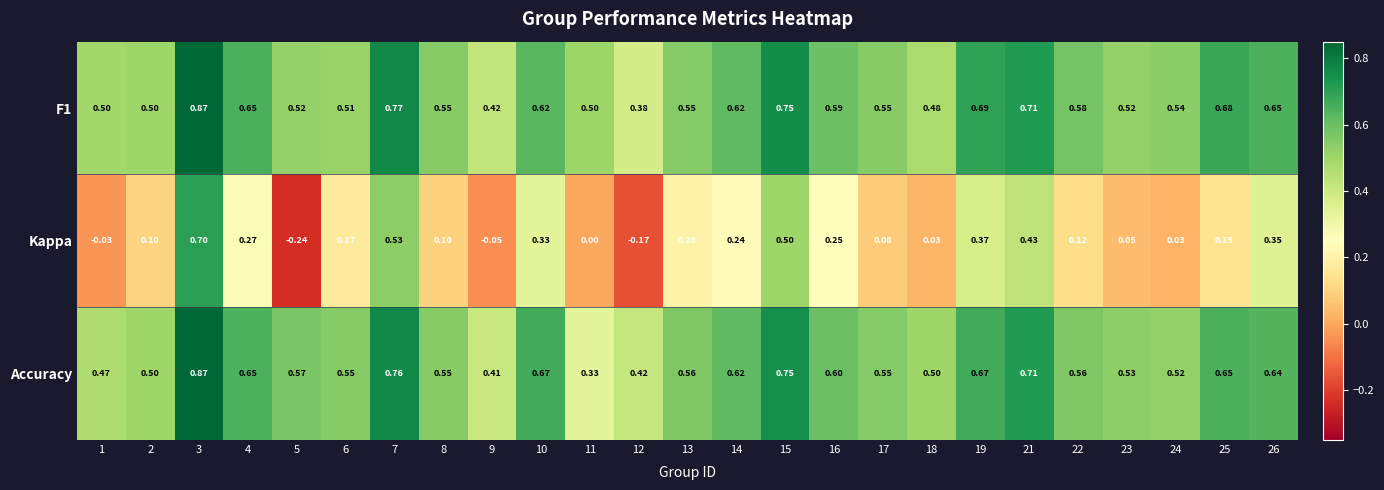

Is the value of F1 at 14 greater than the value of Accuracy at 2?

Yes